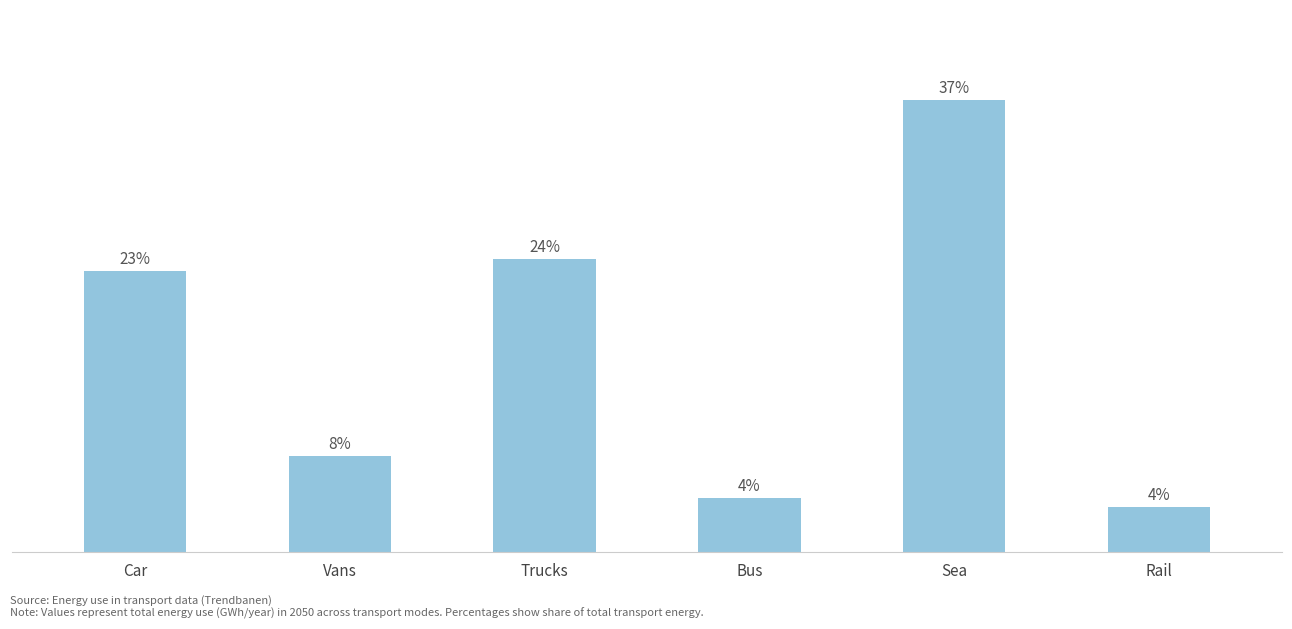

Is it true that the value at Trucks is 7853.7?

True